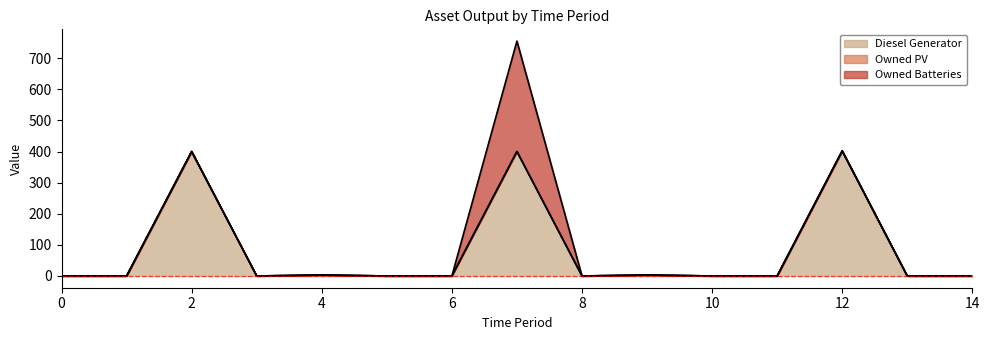

Which series has the largest total across all categories?

Diesel Generator